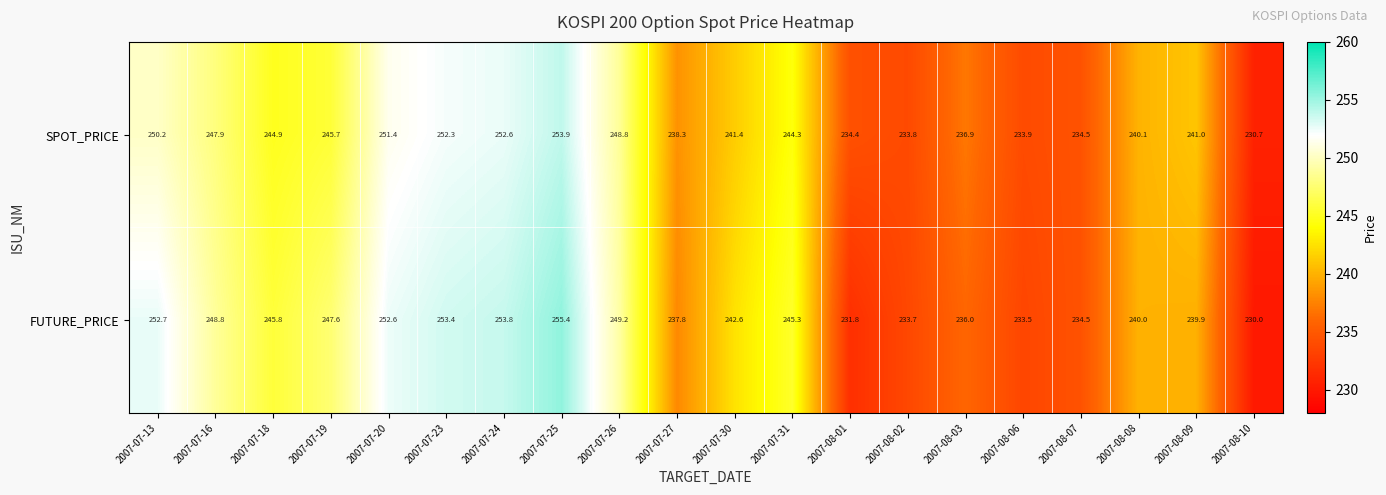

What is the difference between the second highest and second lowest values in the SPOT_PRICE series?

18.8